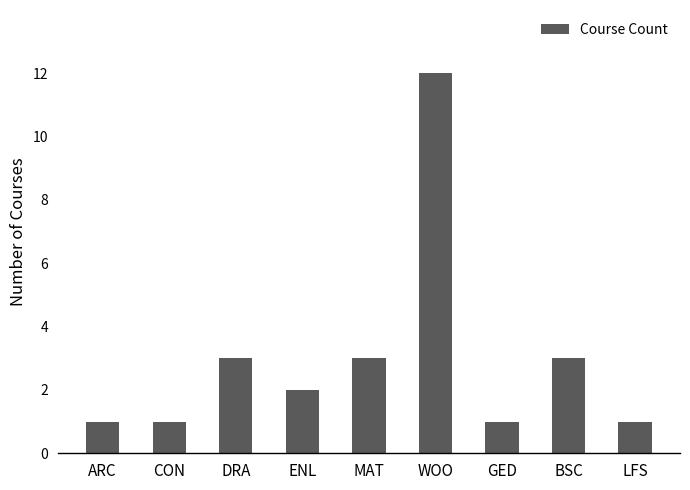

The chart shows a value of 3 at DRA. True or false?

True